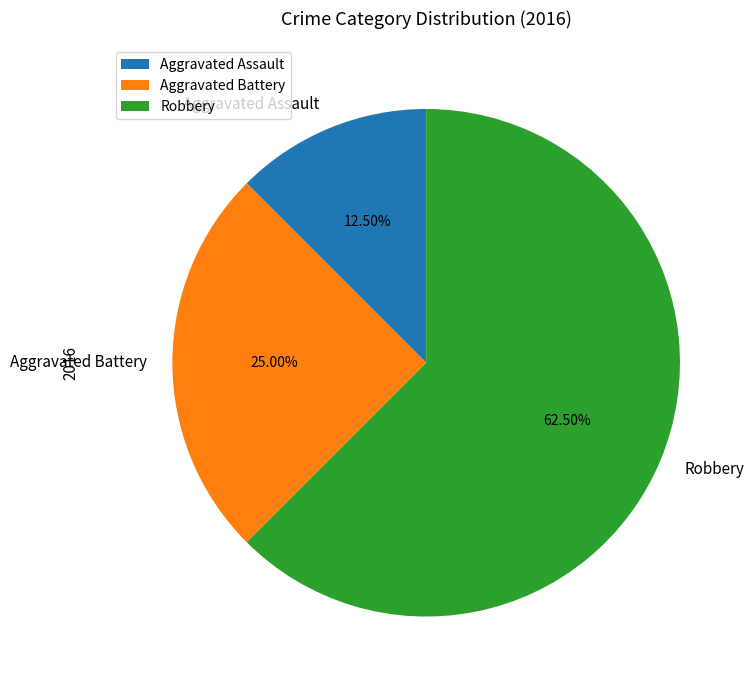

What percentage do Aggravated Assault and Robbery together represent?

75.0%